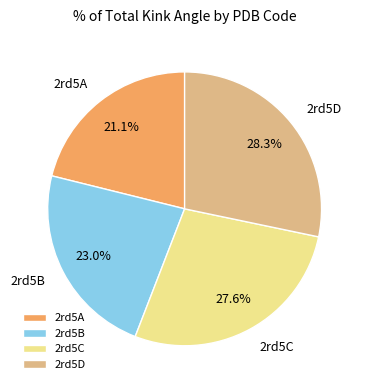

To the nearest percent, what is the average slice percentage?

25%